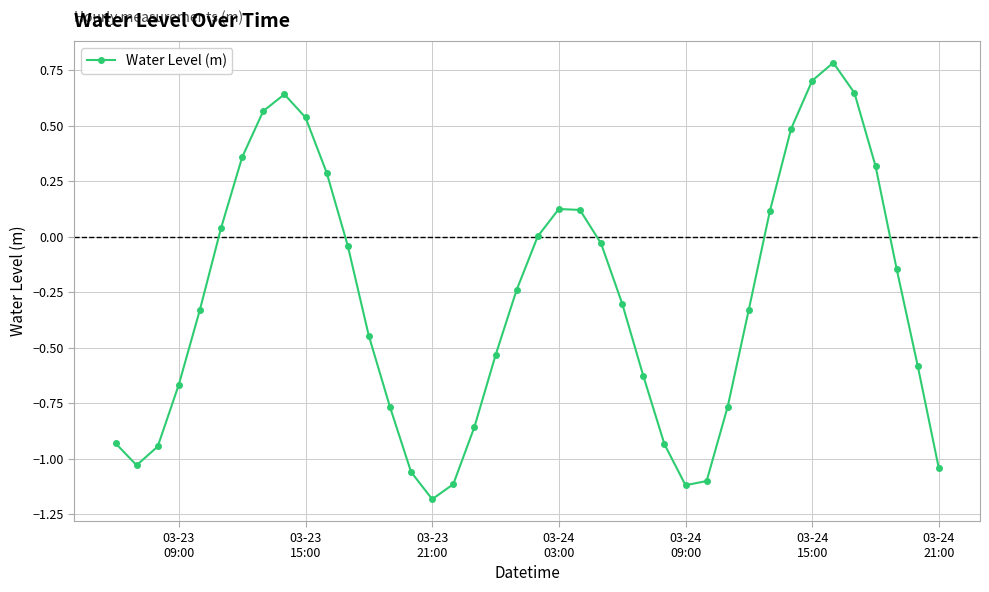

Count the number of data series in this chart.

1